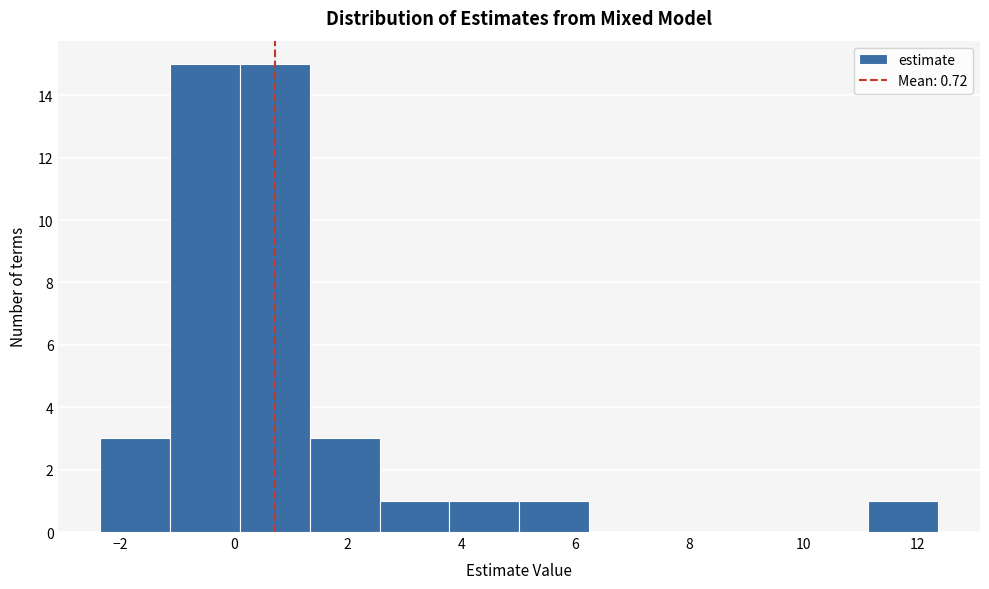

How tall is the bar that spans 0.2 to 1.4 on the x-axis? Neither the bar edges nor the heights are printed on the chart, so give them approximately, as read against the axes.

15